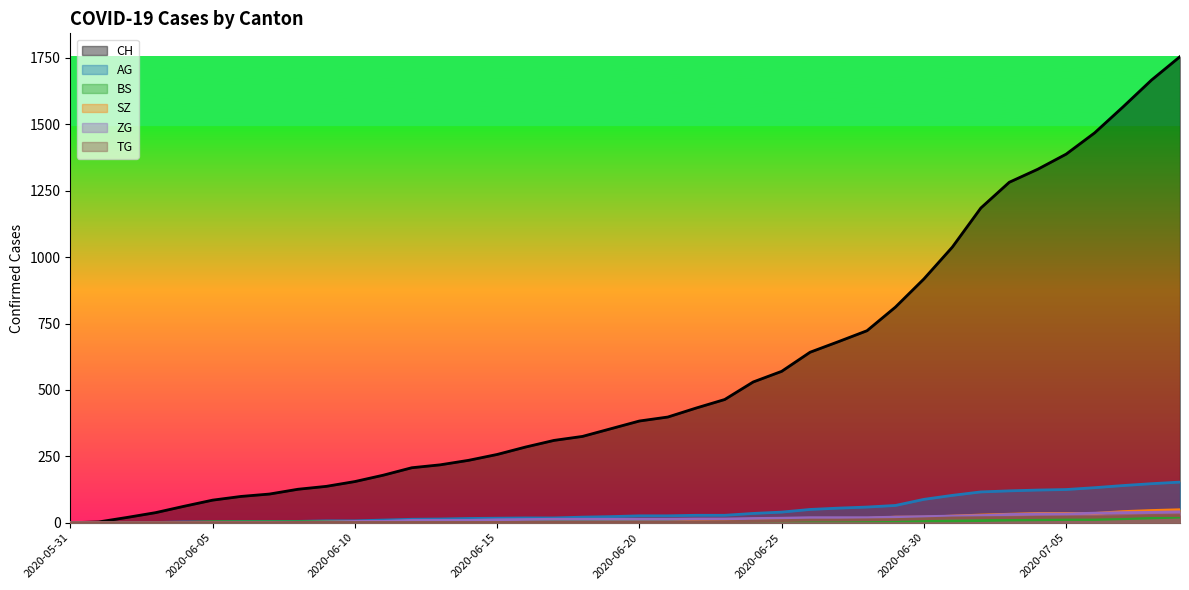

At how many categories does at least one series exceed 1079?

8